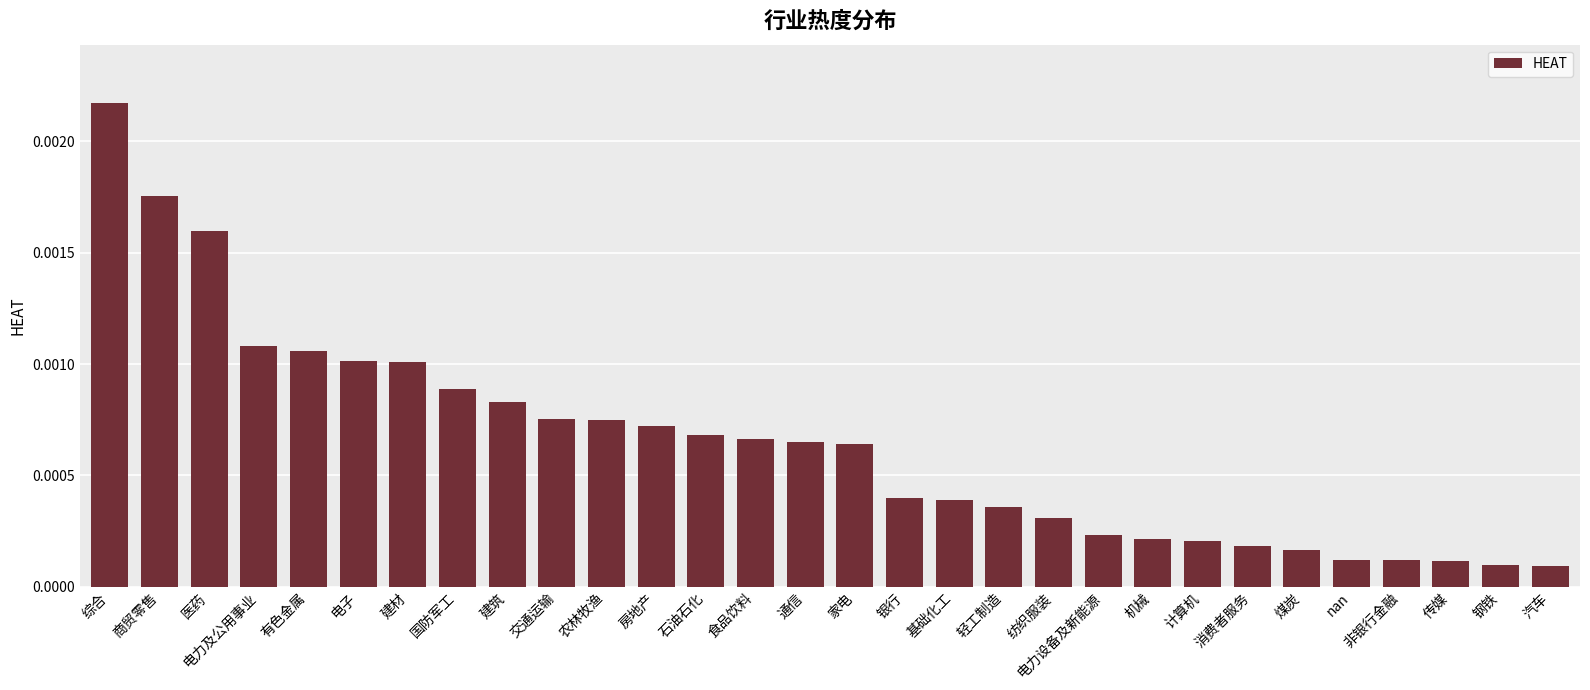

What is the label of the 24th bar from the right?

建材